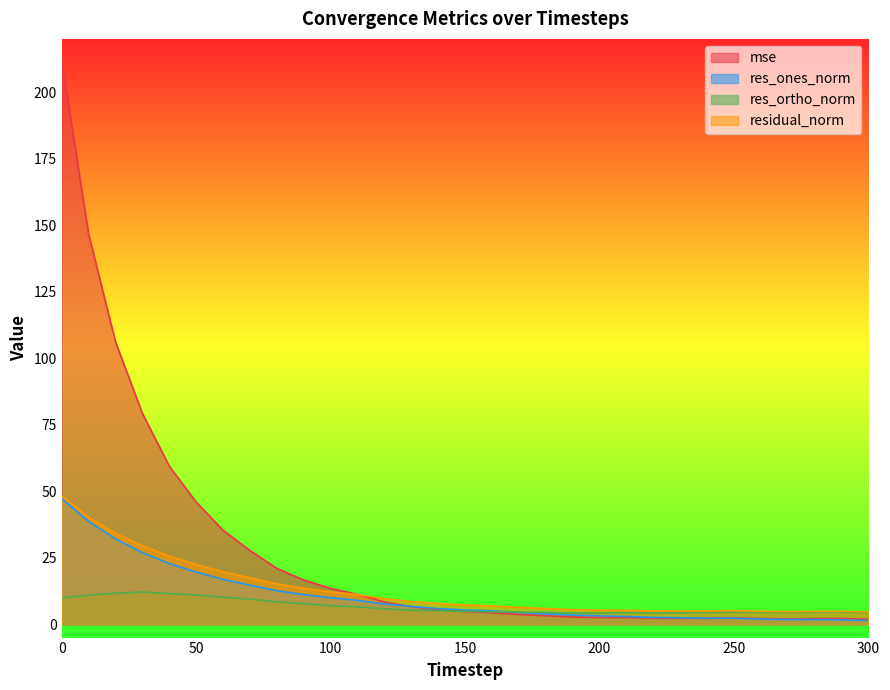

Which series ends up on top after the final intersection of res_ortho_norm and res_ones_norm?

res_ortho_norm